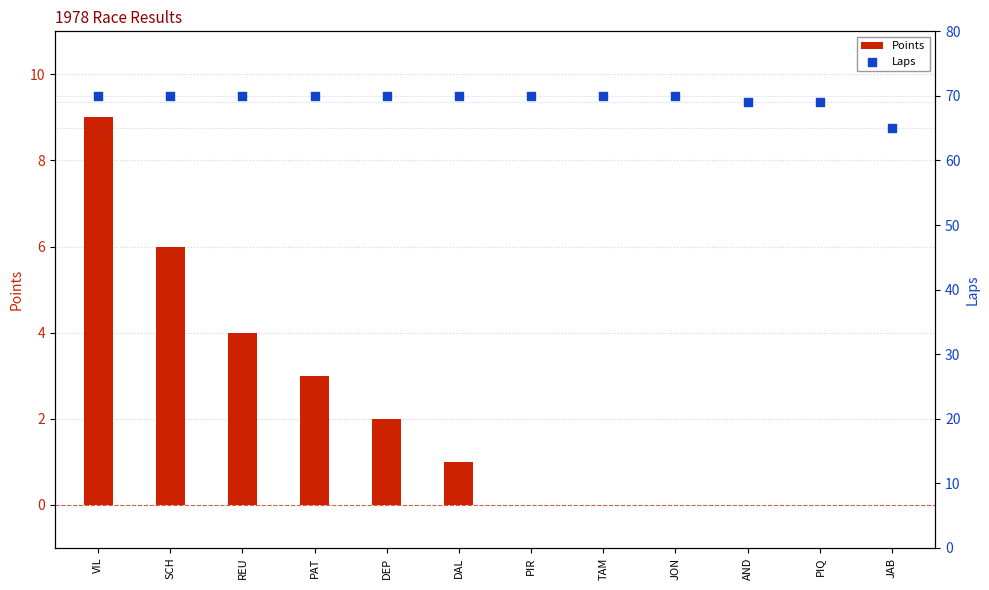

What is the total value across all series at PIQ?

69